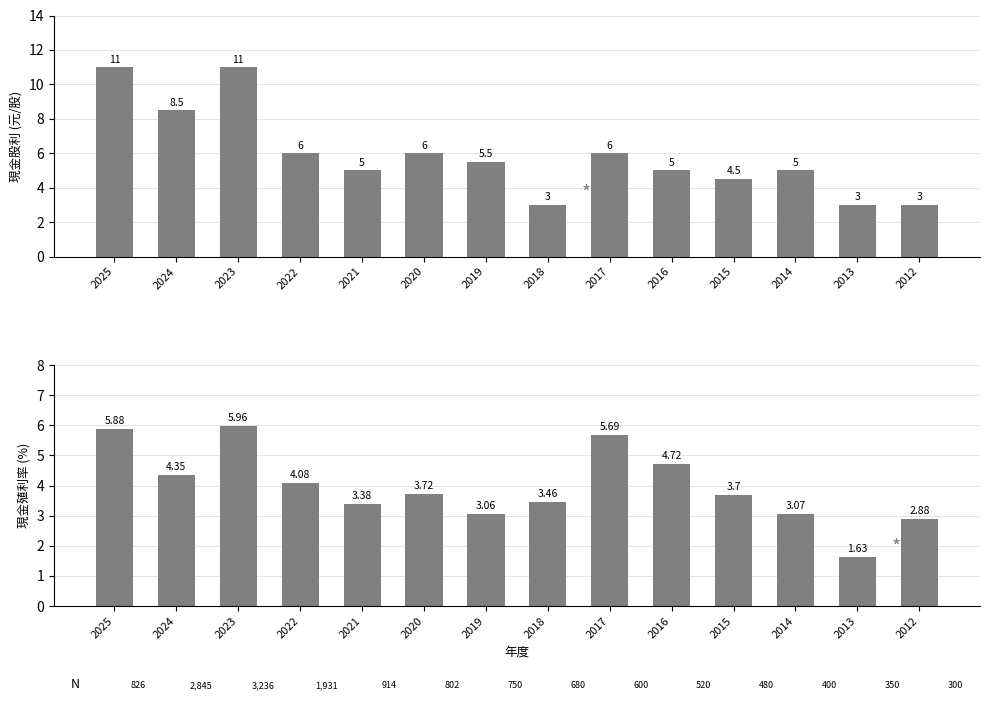

At 2024, list the series in order from smallest to largest.

現金殖利率, 現金股利(合計)